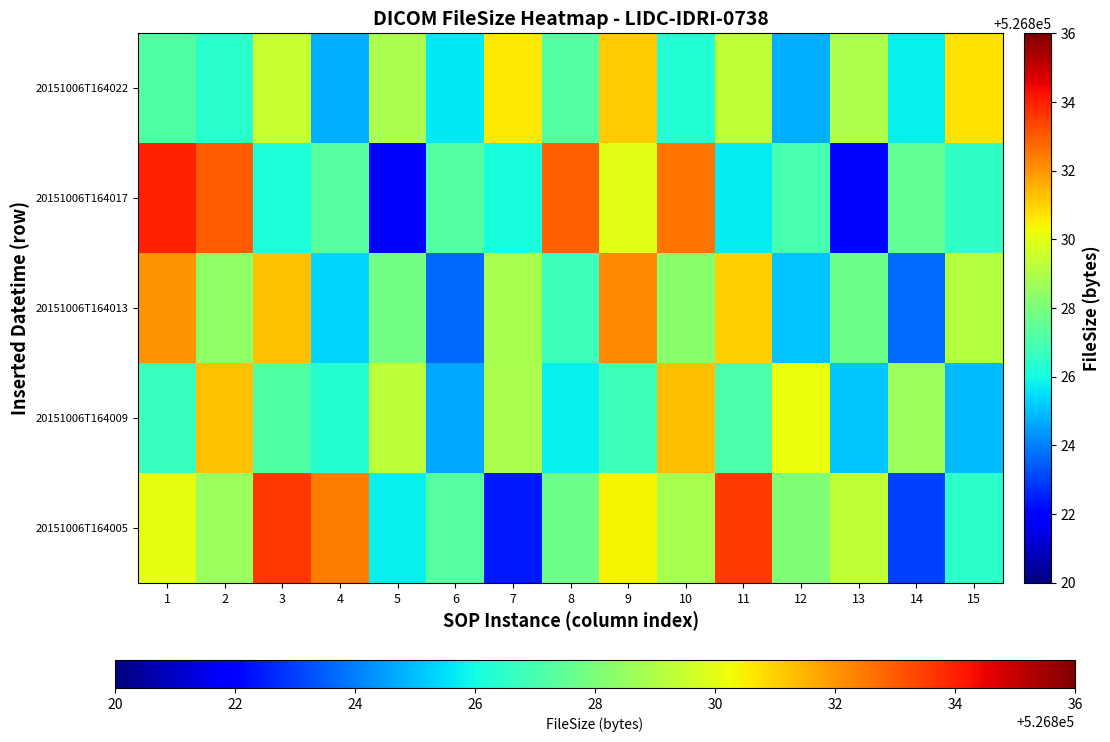

Reading left to right, what are all the values shown in this chart?

20151006T164005: 1=526830.0	2=526828.6	3=526833.6	4=526832.4	5=526825.8	6=526827.3	7=526822.4	8=526827.7	9=526830.4	10=526828.9	11=526833.6	12=526828.1	13=526829.4	14=526823.0	15=526826.5
20151006T164009: 1=526826.6	2=526831.3	3=526827.2	4=526826.3	5=526829.3	6=526824.7	7=526828.9	8=526825.8	9=526826.8	10=526831.3	11=526827.1	12=526830.2	13=526825.2	14=526828.7	15=526825.0
20151006T164013: 1=526832.1	2=526828.4	3=526831.3	4=526825.4	5=526827.9	6=526823.7	7=526828.9	8=526826.8	9=526832.2	10=526828.3	11=526831.0	12=526825.1	13=526827.7	14=526823.7	15=526829.1
20151006T164017: 1=526833.9	2=526832.9	3=526826.2	4=526827.3	5=526822.1	6=526827.2	7=526826.1	8=526832.9	9=526829.9	10=526832.6	11=526825.7	12=526827.0	13=526822.1	14=526827.6	15=526826.5
20151006T164022: 1=526827.1	2=526826.4	3=526829.4	4=526824.8	5=526828.9	6=526825.7	7=526830.6	8=526827.2	9=526831.1	10=526826.3	11=526829.3	12=526824.8	13=526829.0	14=526825.8	15=526830.7